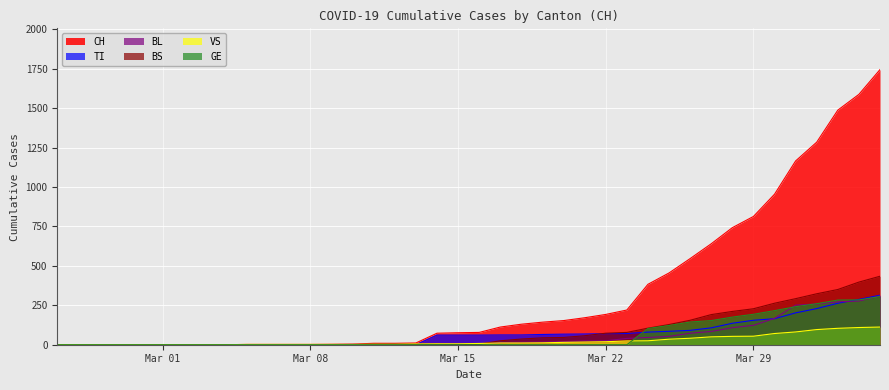

Which series has the largest range (max minus min)?

CH